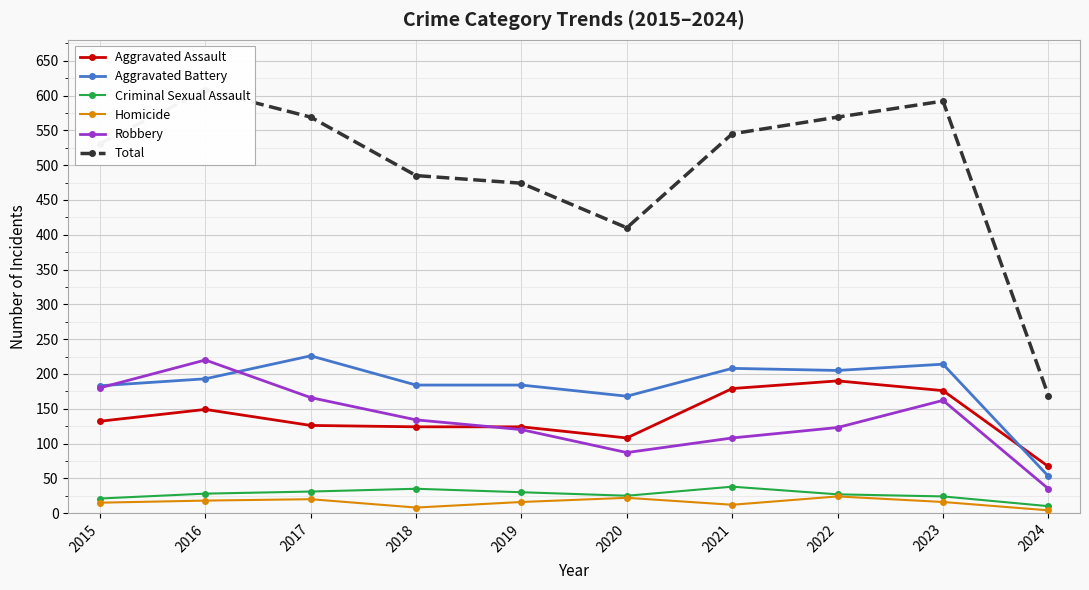

Rank the categories by Homicide value from highest to lowest.

2022, 2020, 2017, 2016, 2019, 2023, 2015, 2021, 2018, 2024